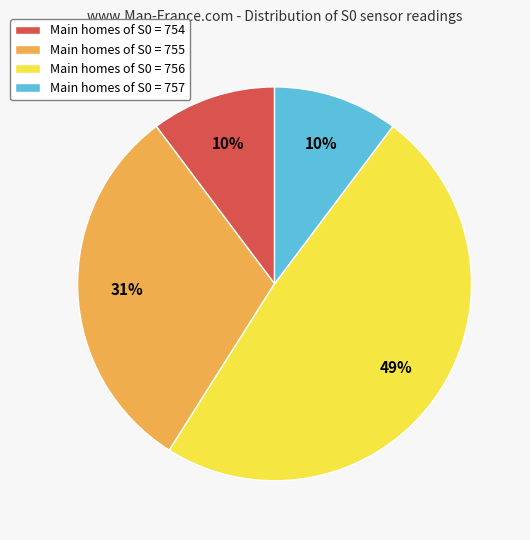

Does any single category account for the majority?

No